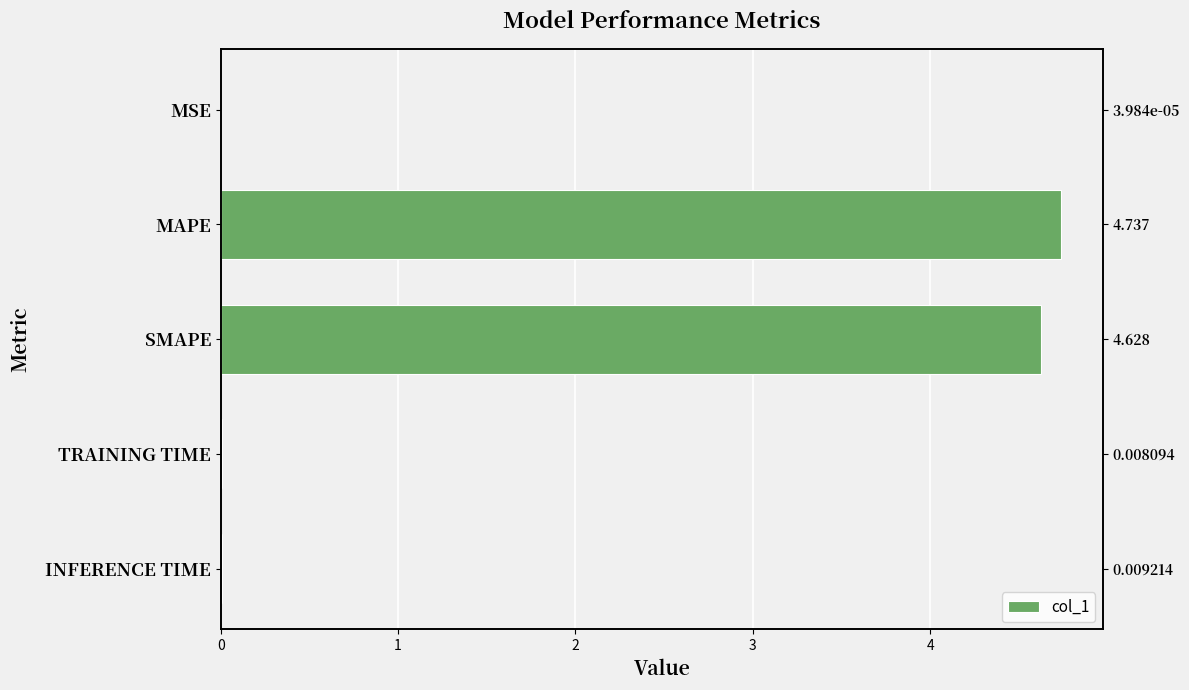

List the labels in order of value, largest first.

MAPE, SMAPE, INFERENCE TIME, TRAINING TIME, MSE